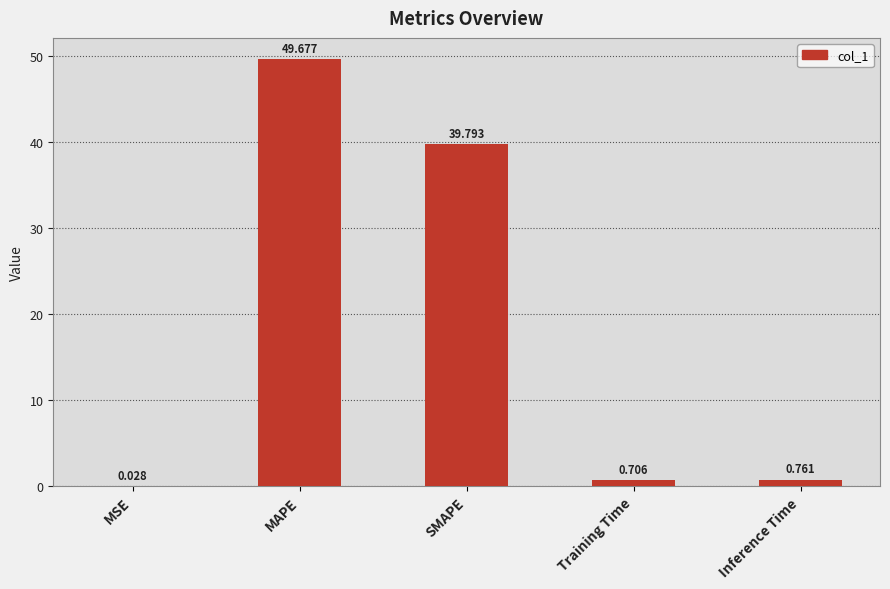

Which label corresponds to the largest value in the chart?

MAPE